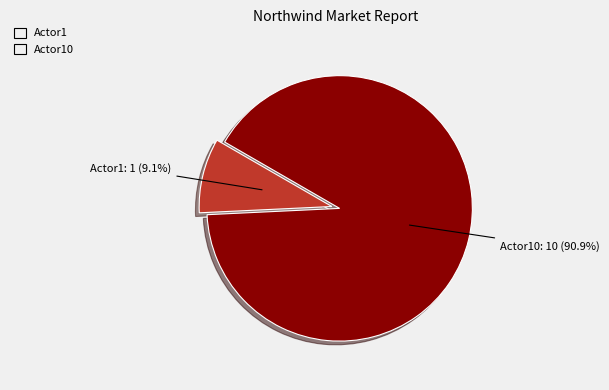

Does any single category account for the majority?

Yes